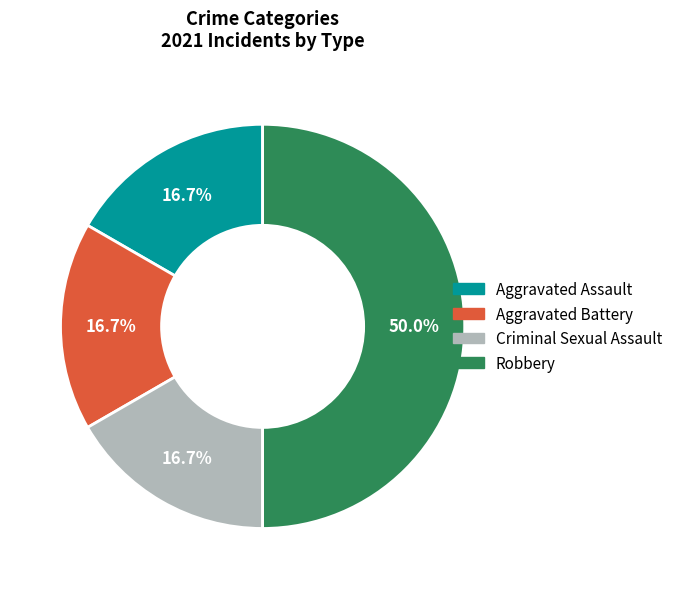

Do Aggravated Battery and Robbery together represent more than half of the pie?

Yes